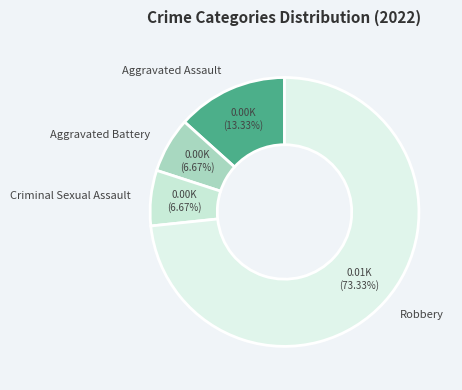

What percentage is the Aggravated Assault slice, to the nearest percent?

13%